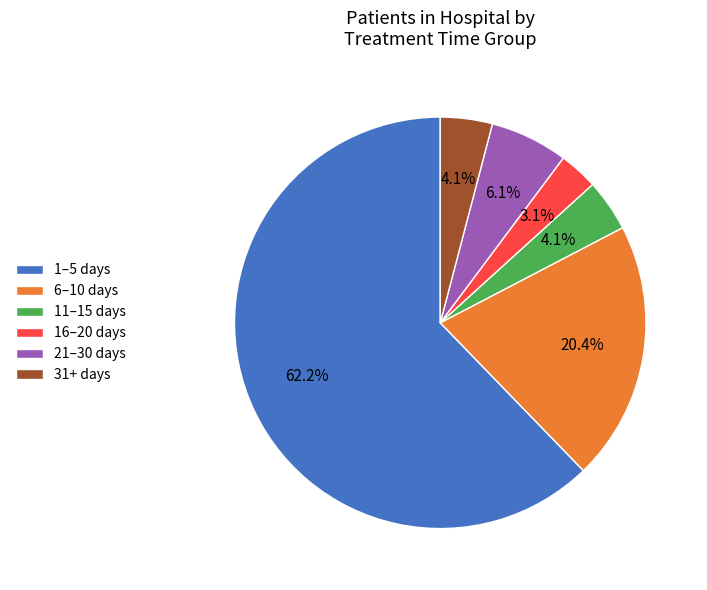

How many slices are in this pie chart?

6